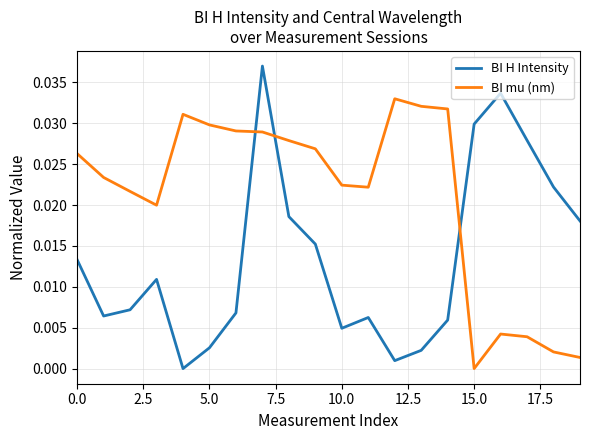

How many distinct data groups are displayed?

2